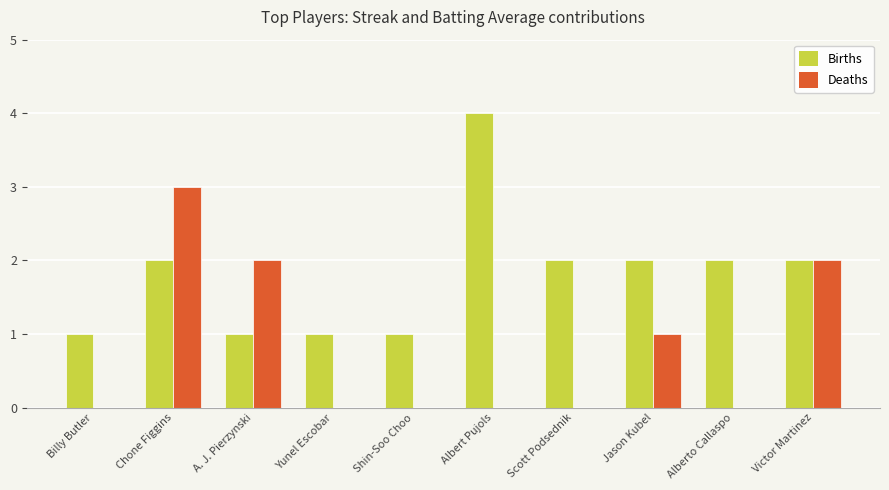

Is the value of Deaths at Victor Martinez greater than the value of Births at Billy Butler?

Yes